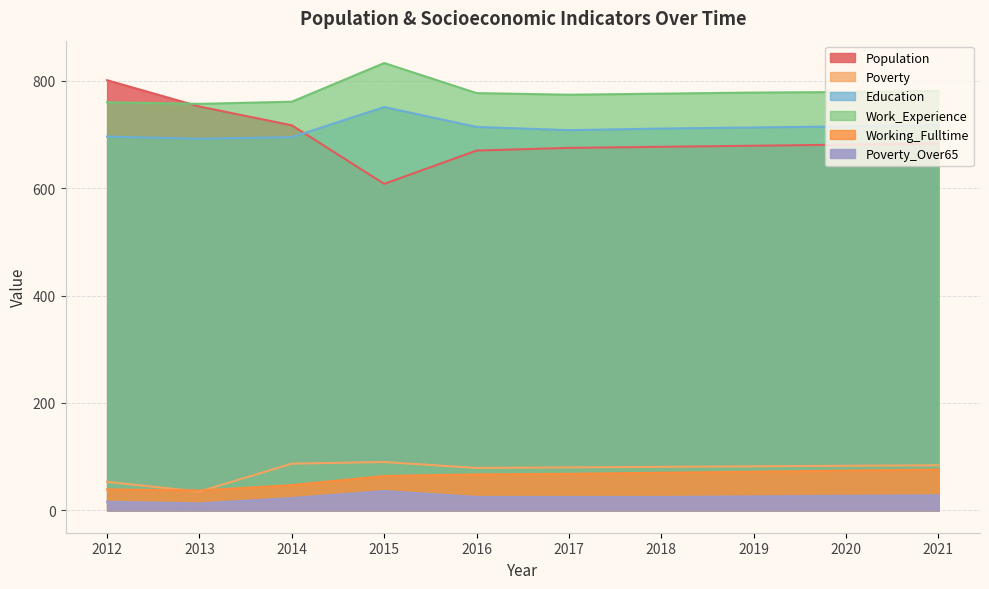

At which category is the sum across all series the highest?

2015